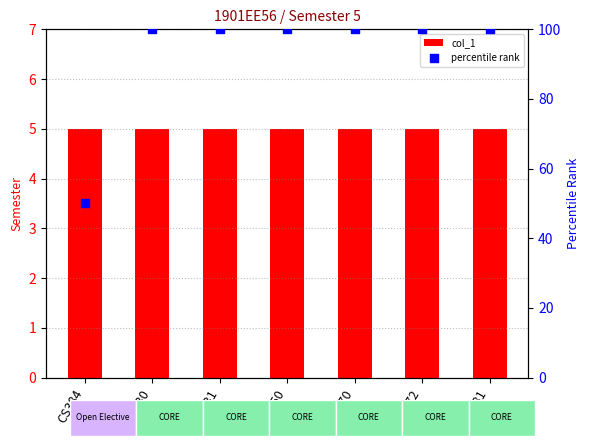

What is the total value across all series at CS384?

55